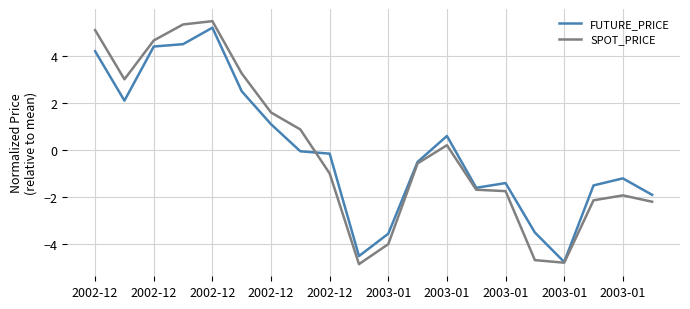

What is the maximum value for SPOT_PRICE?

5.5